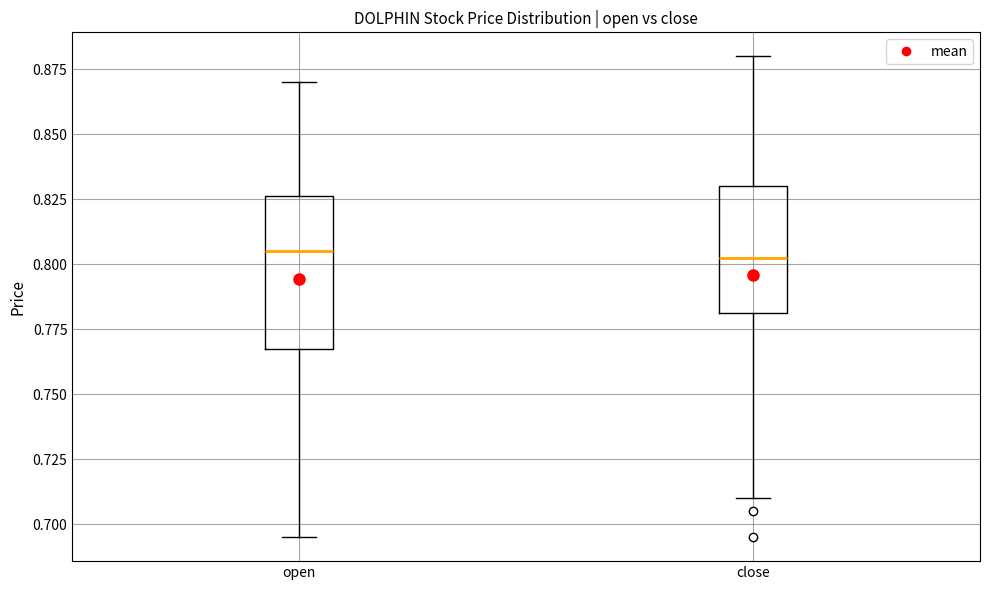

Reading left to right, read every box against the y-axis: the position of its median line, the range the box covers, and the ends of its whiskers. The values are not printed on the chart, so give them approximately, as read against the axis.

open: median 0.805, box 0.770 to 0.825, whiskers 0.695 to 0.870
close: median 0.805, box 0.780 to 0.830, whiskers 0.710 to 0.880